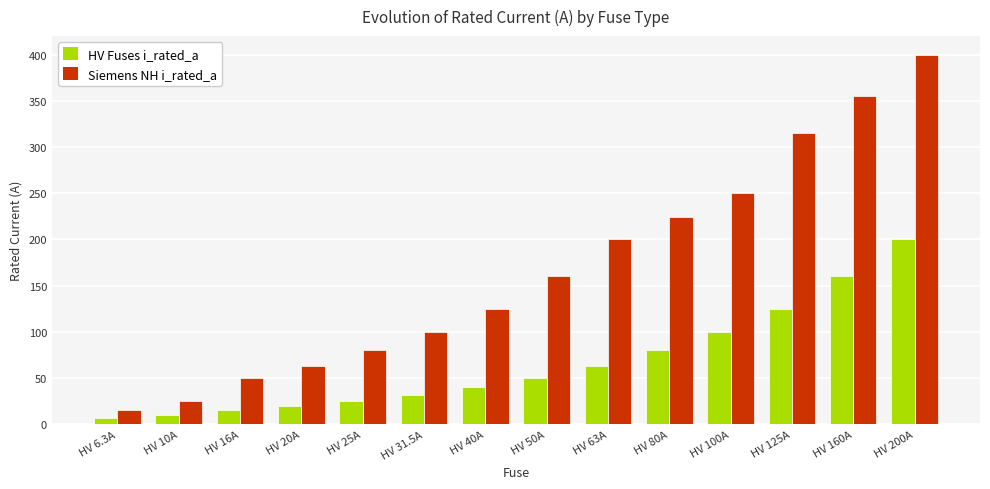

What is the sum of the Siemens NH i_rated_a values at HV 200A and HV 80A?

624.0